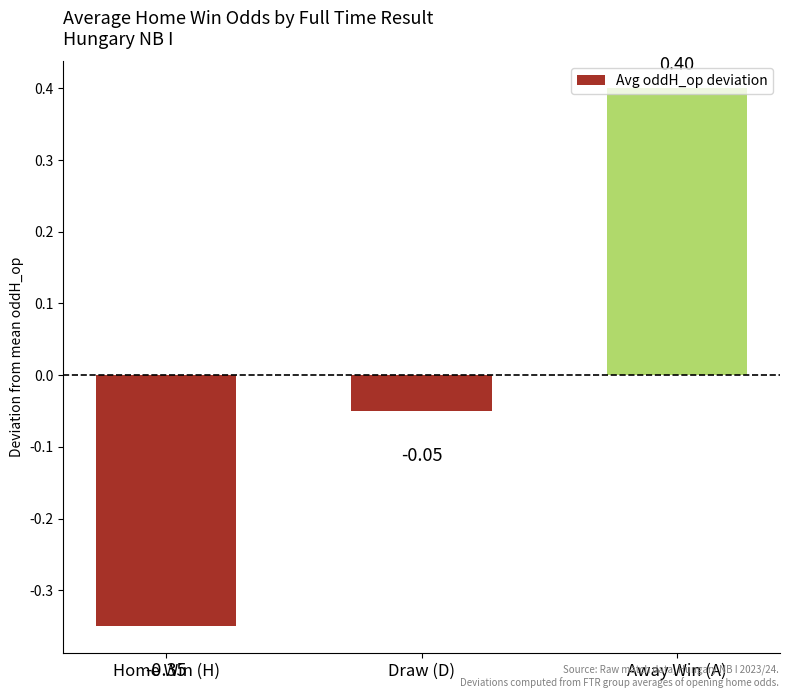

Rank the categories by value from highest to lowest.

Away Win (A), Draw (D), Home Win (H)